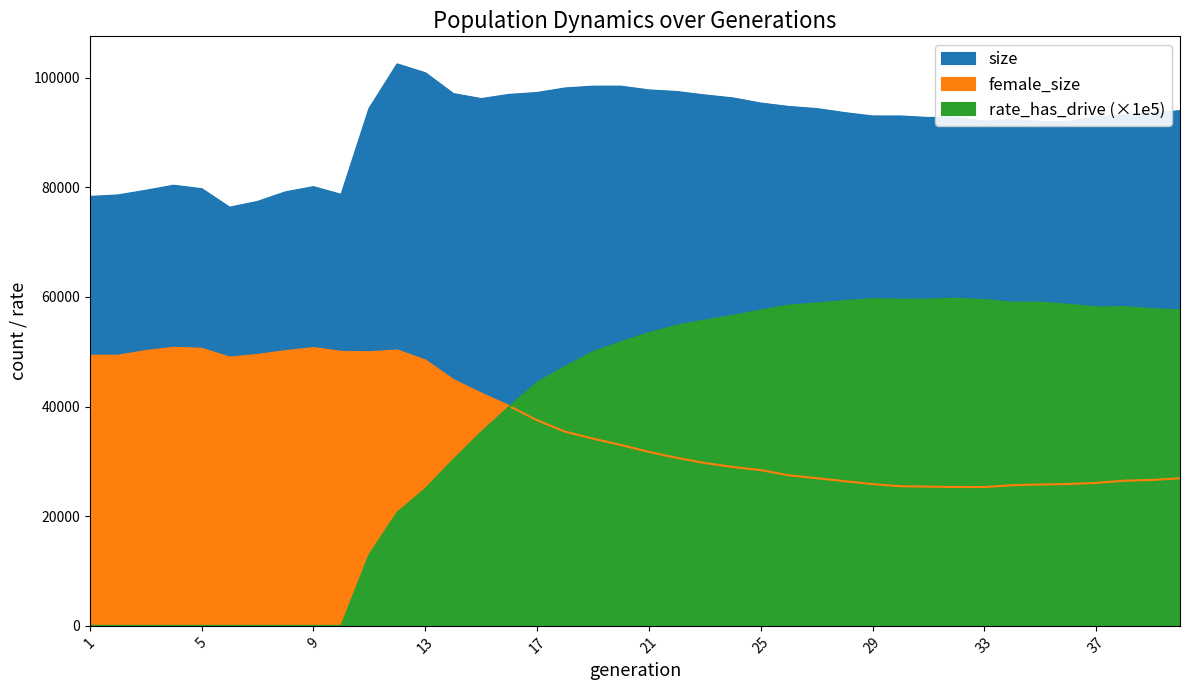

Which has a higher value, 18 or 10?

18